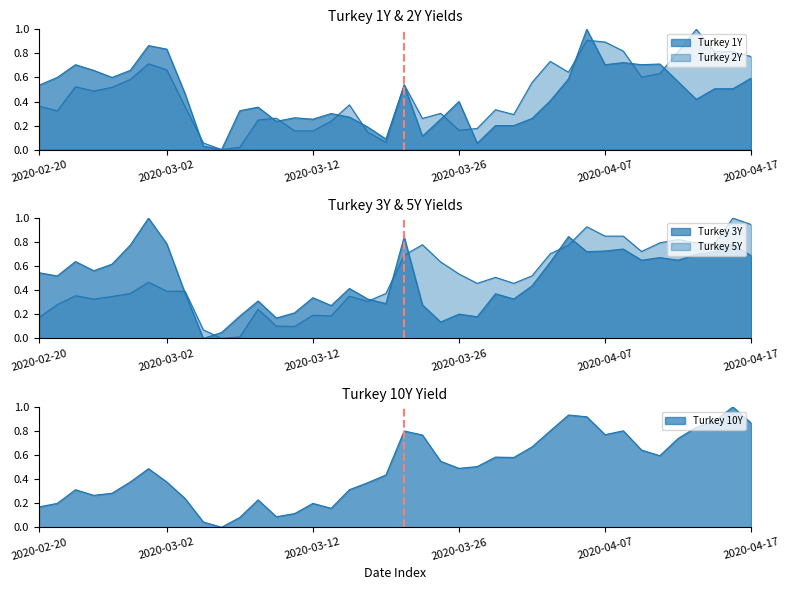

At 2020-04-02, list the series in order from smallest to largest.

Turkey 1Y, Turkey 3Y, Turkey 5Y, Turkey 2Y, Turkey 10Y